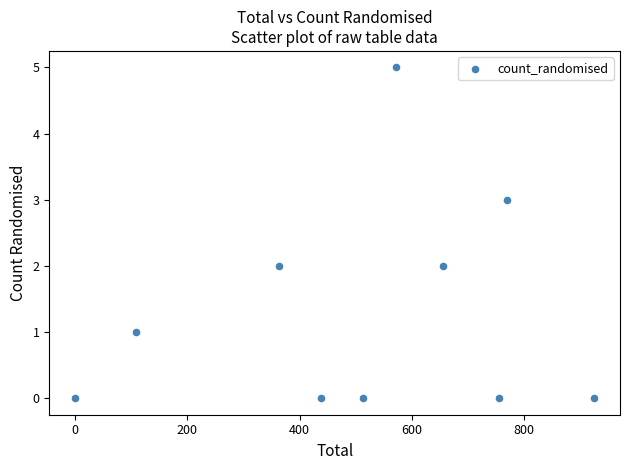

What is the range of Y values (max minus min)?

5